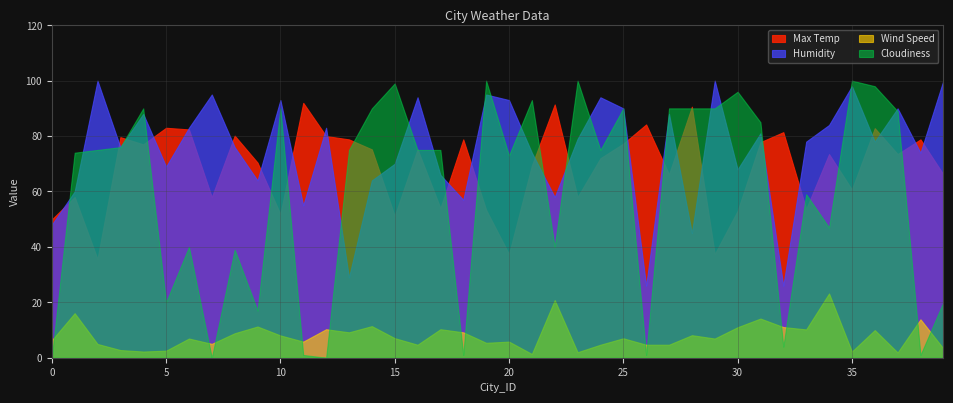

Count the number of categories in the chart.

40